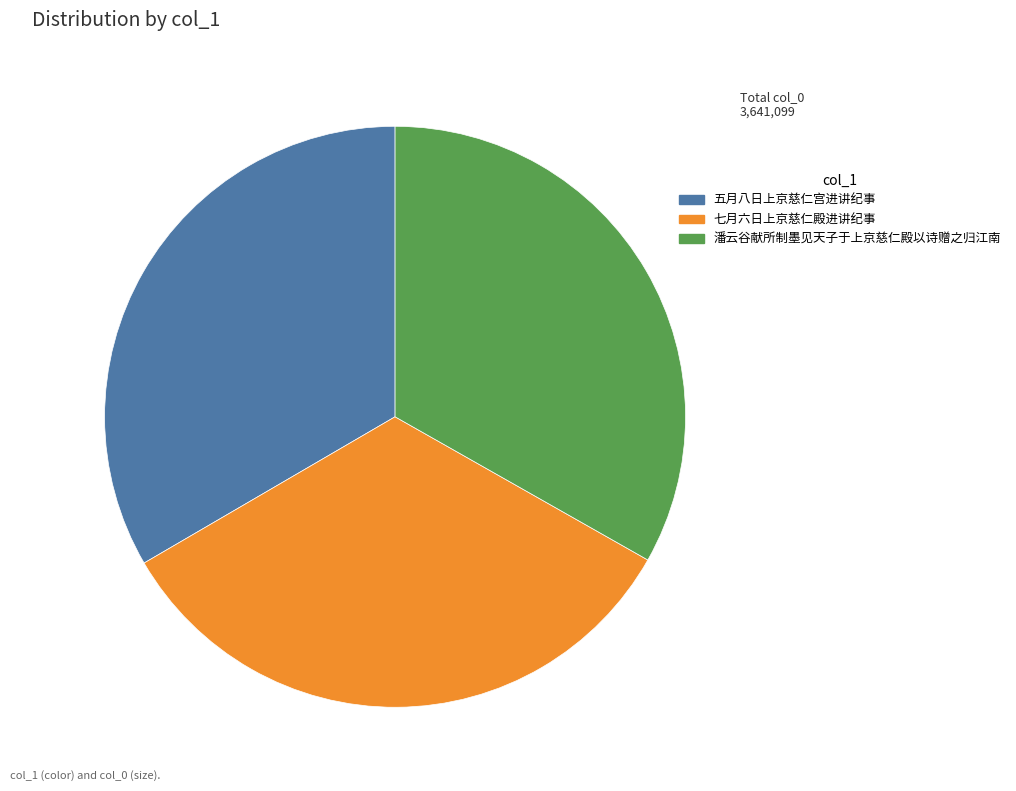

Is it true that 潘云谷献所制墨见天子于上京慈仁殿以诗赠之归江南 is 23% of the pie?

False